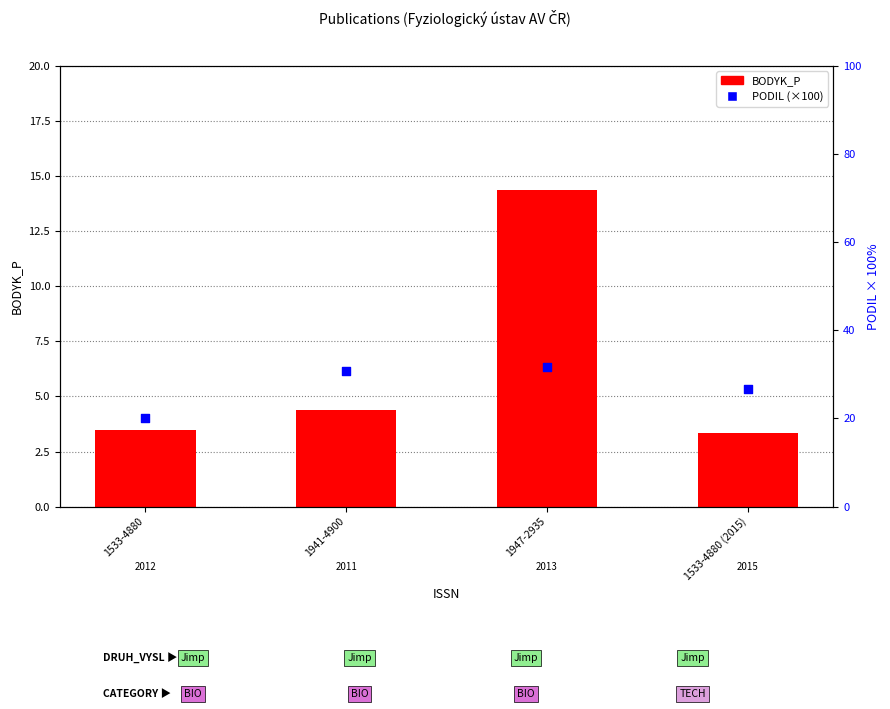

What is the total value across all series at 1533-4880 (2015)?

30.0